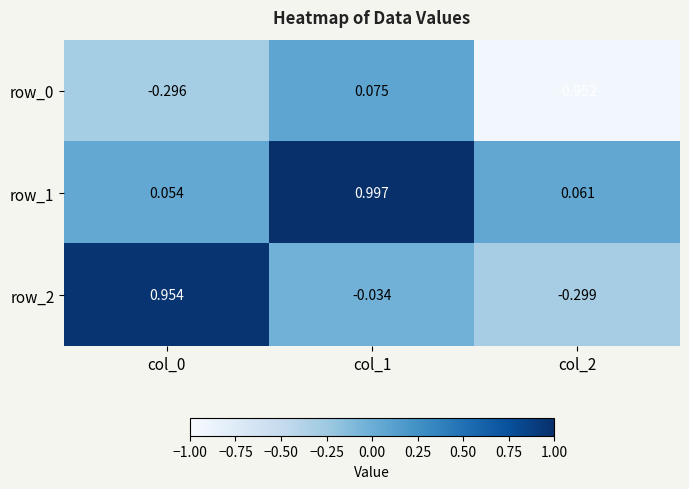

The value of row_0 at col_0 is -0.1. True or false?

False